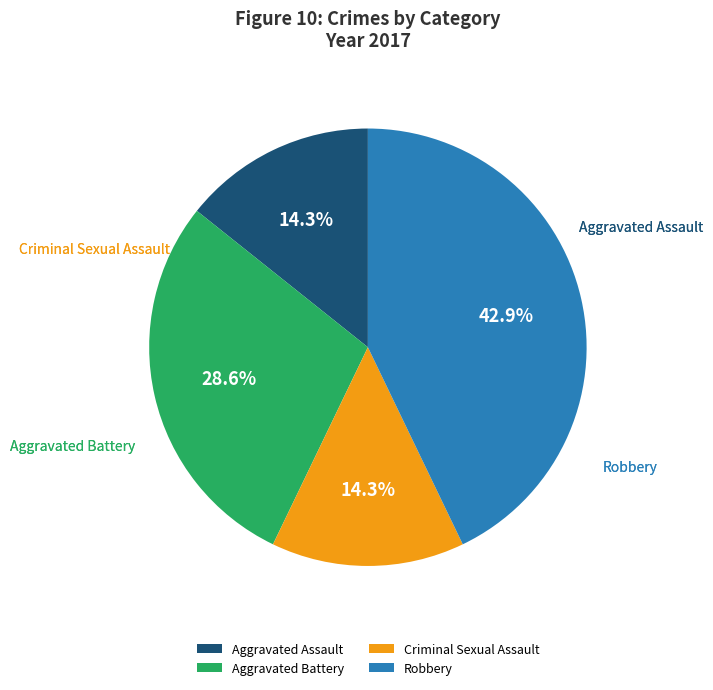

True or false: Aggravated Assault accounts for 14% of the total.

True